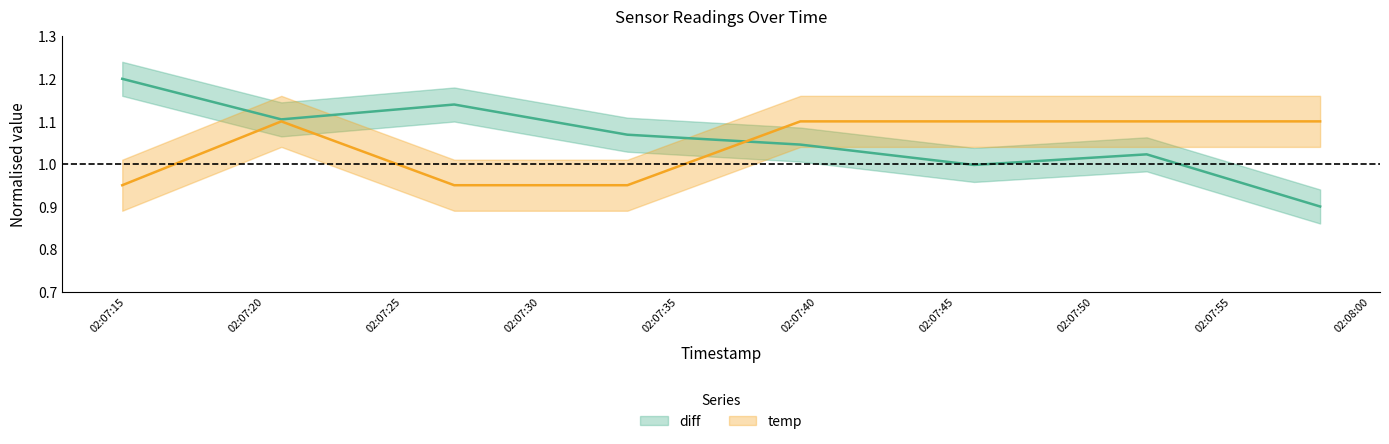

What is the value of the temp point at the 3rd from the left?

0.9